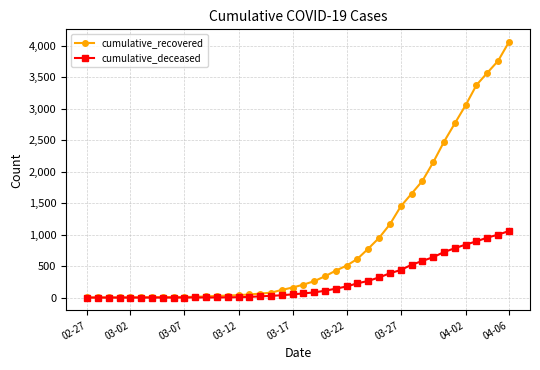

List the series in order of their overall mean, lowest first.

cumulative_deceased, cumulative_recovered